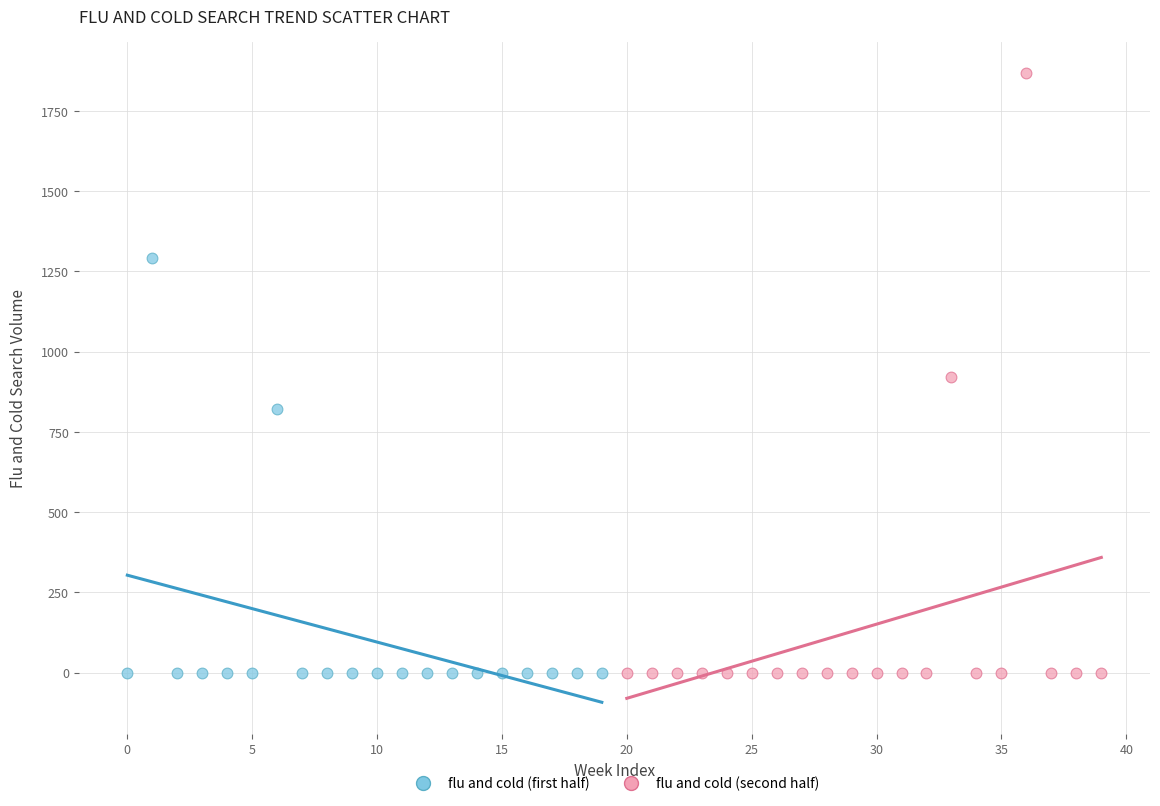

Which series contains the highest Y value?

flu and cold (second half)